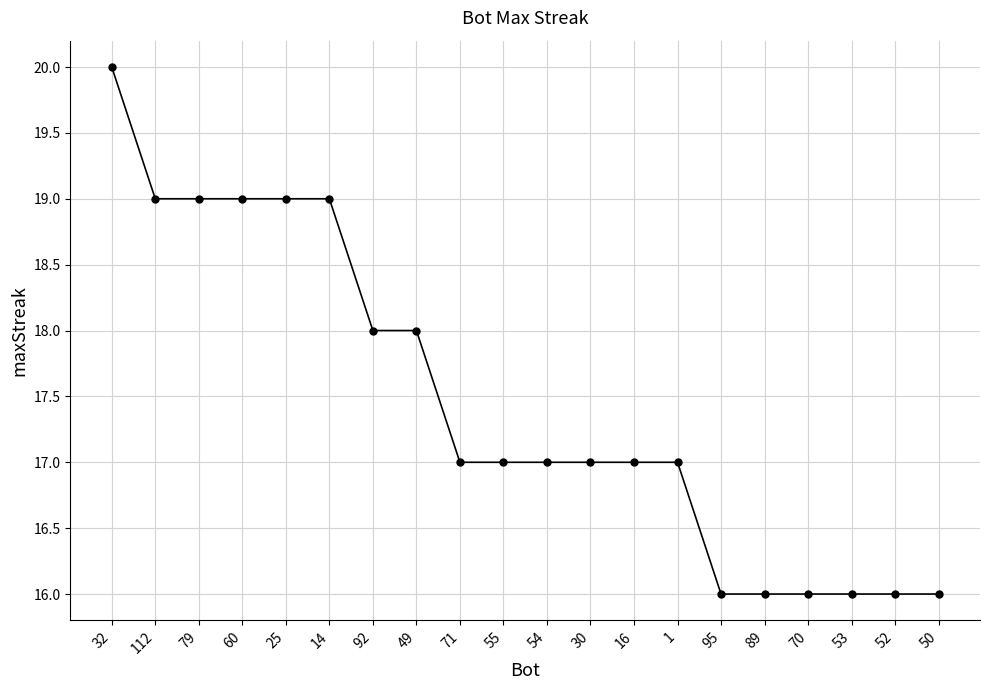

What is the greatest value displayed?

20